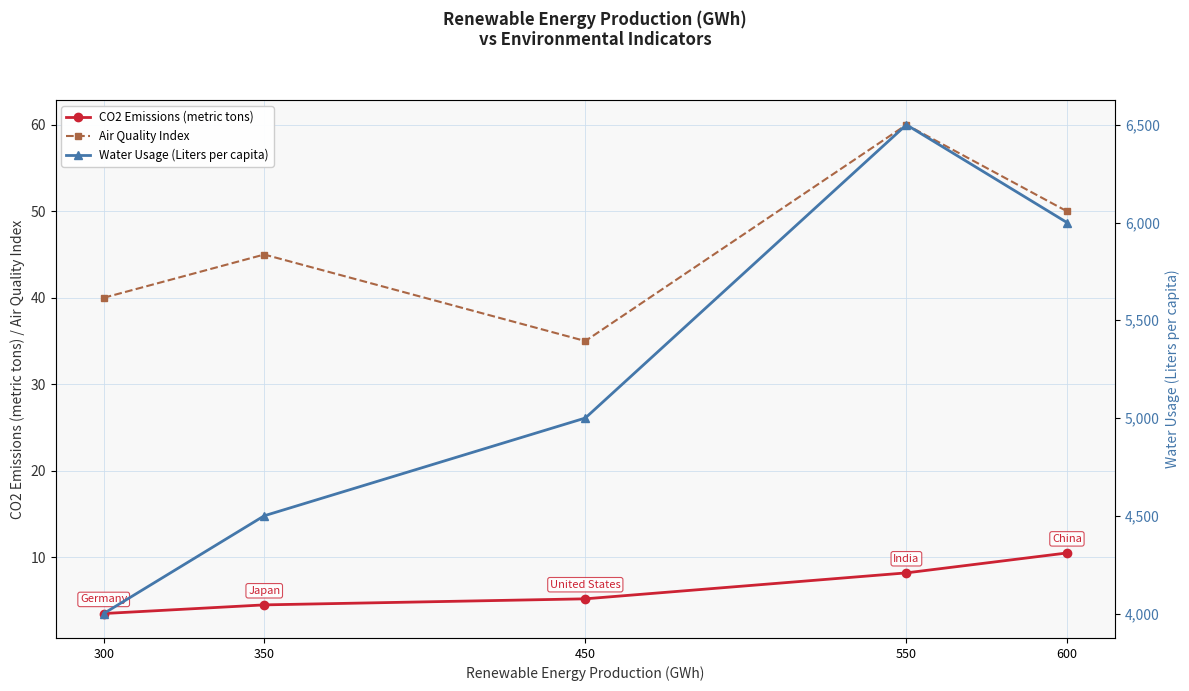

What is the value of the CO2 Emissions (metric tons) point at the 4th from the left?

8.2